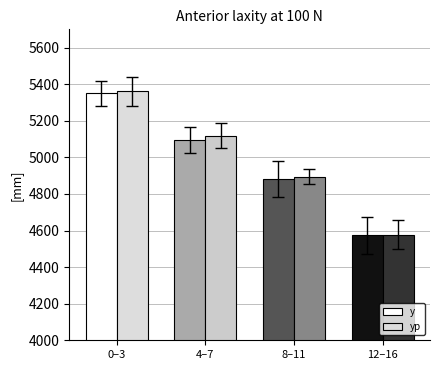

What is the maximum value for y?

5350.4